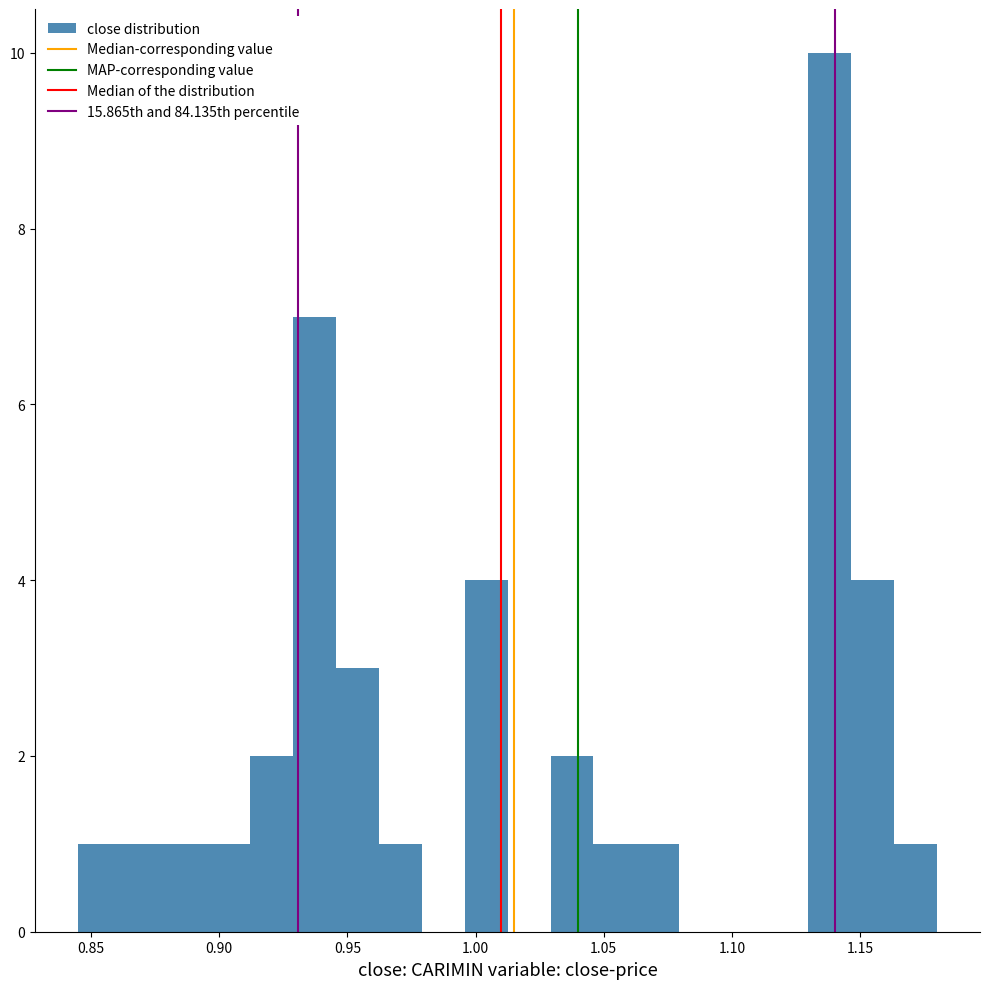

Read against the x-axis, roughly where is the centre of the tallest bar?

1.140